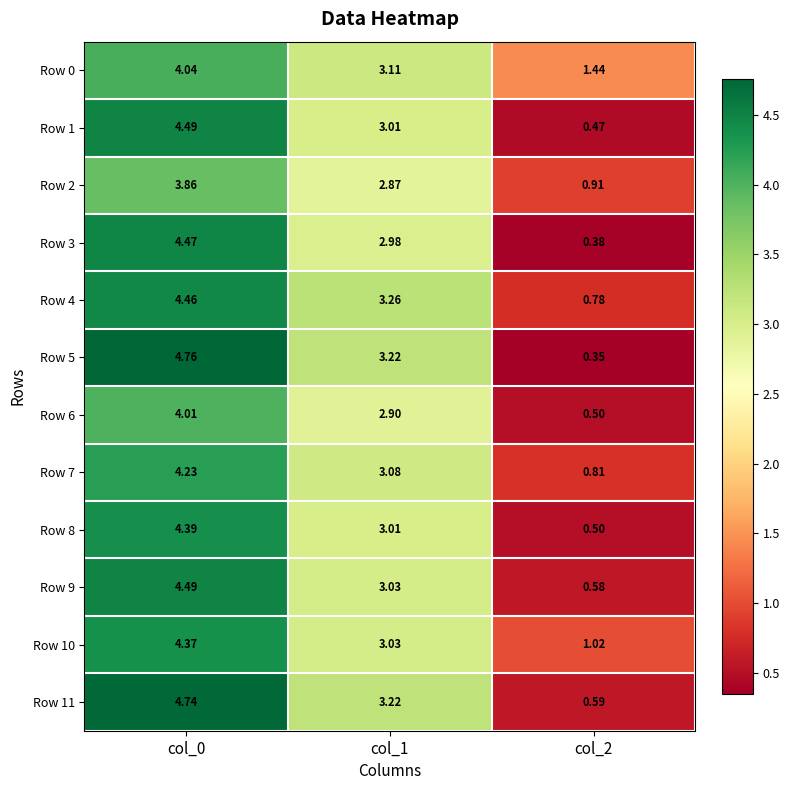

How many data points does each series have?

3